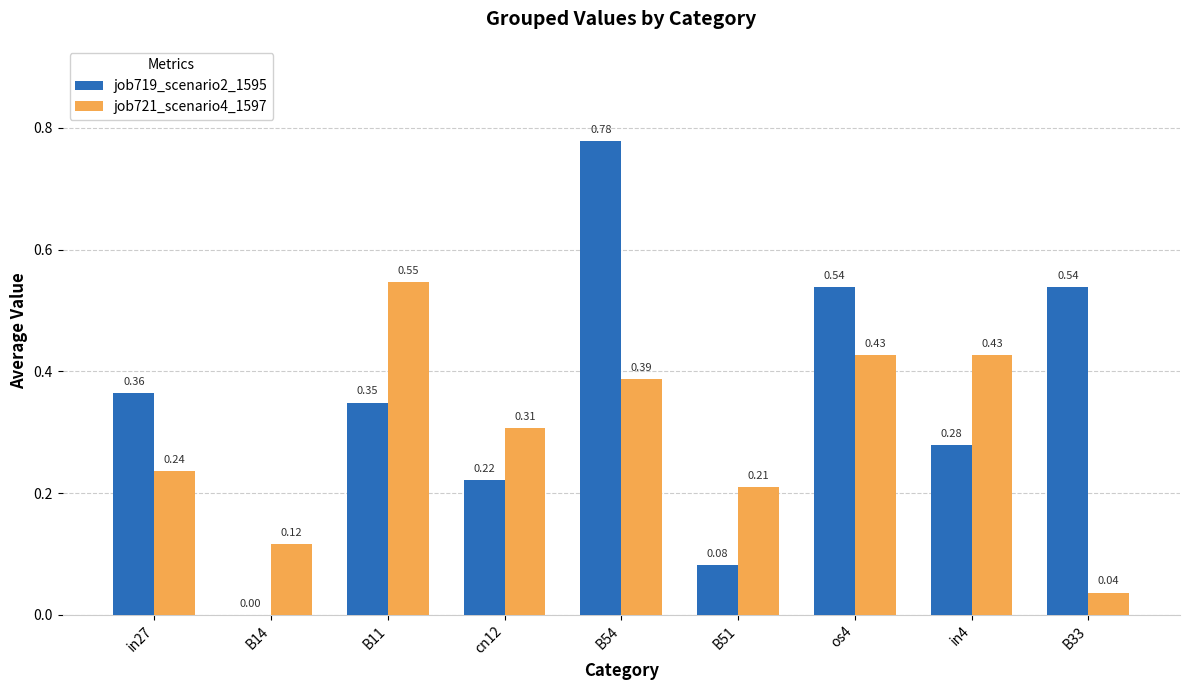

Does the chart contain stacked bars?

No